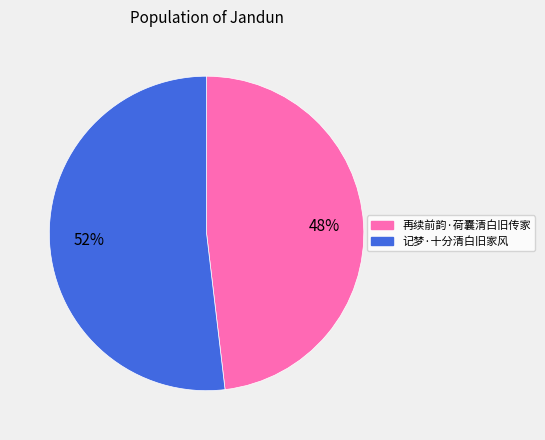

How many slices are in this pie chart?

2